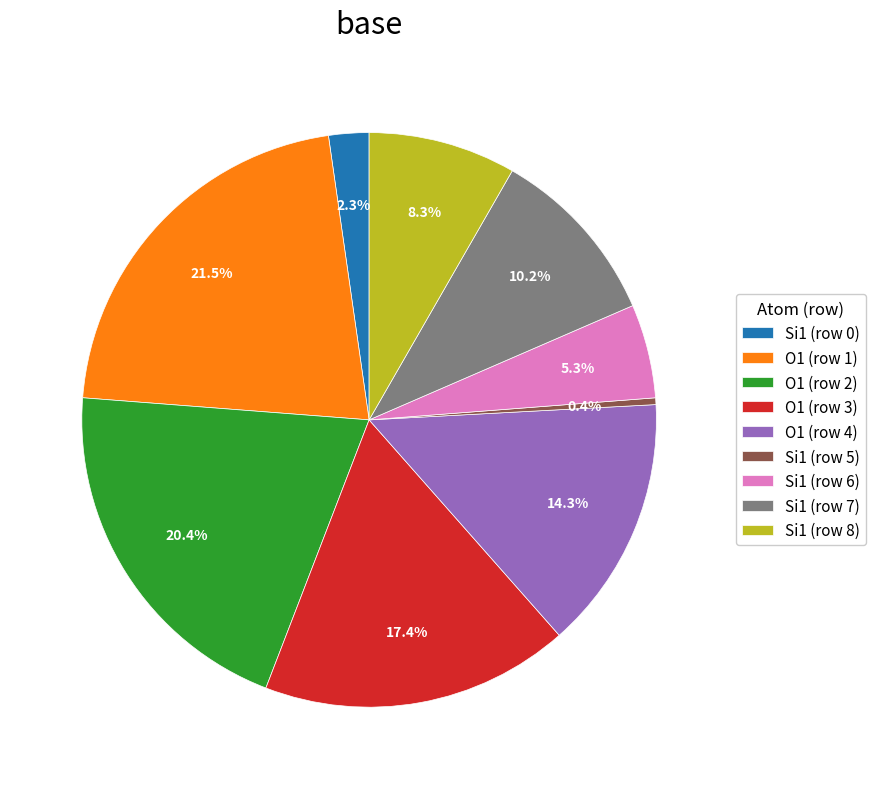

Which slice is the smallest?

Si1 (row 5)